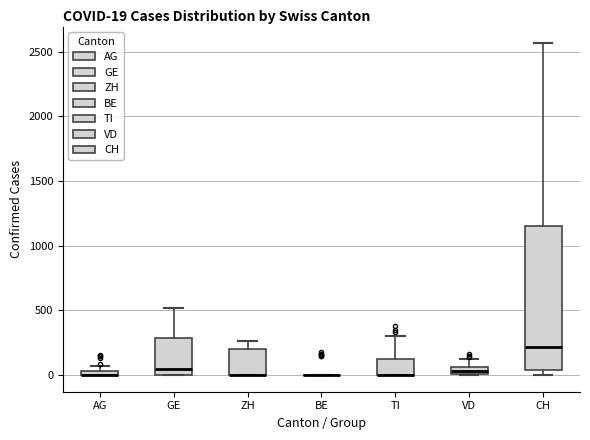

Comparing the boxes themselves (not the whiskers), which one is the tallest?

CH